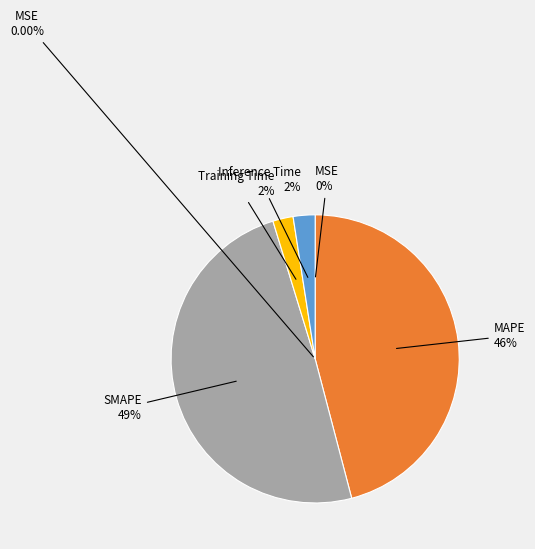

Combined, do MAPE and SMAPE account for over 50%?

Yes